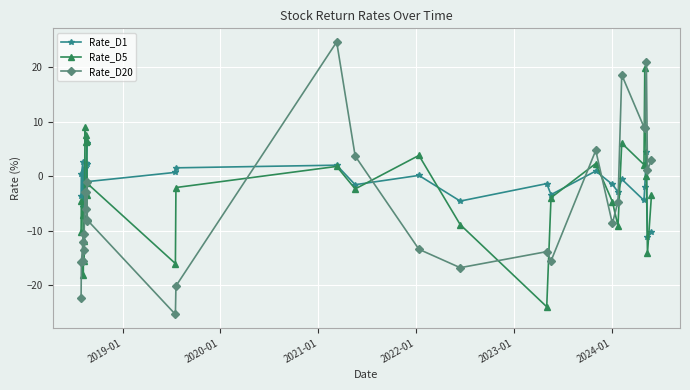

What is the minimum value for Rate_D1?

-11.2